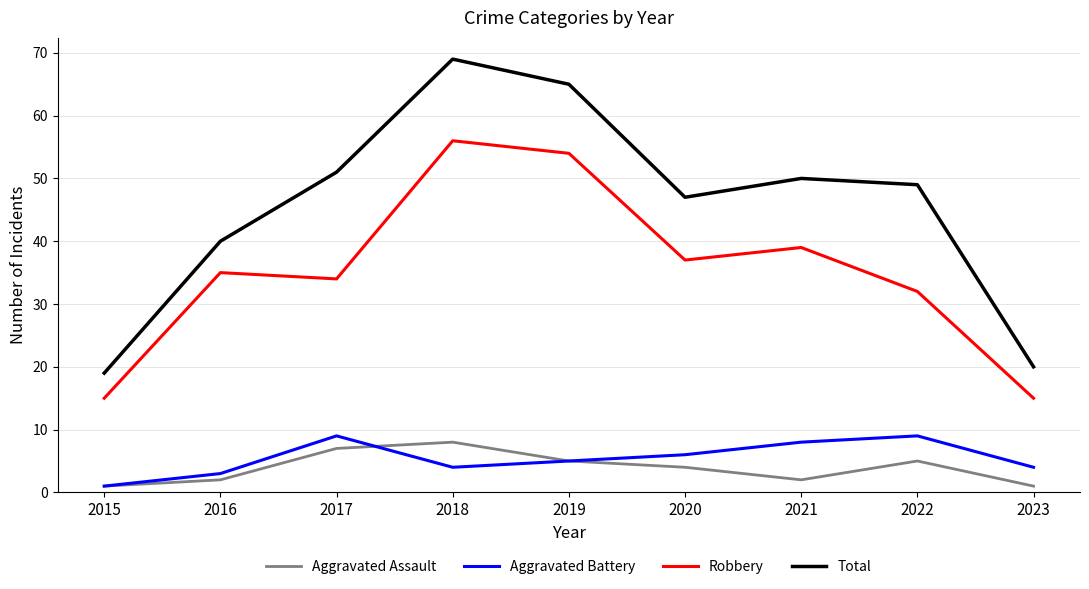

Where is the first local minimum for Total?

2020